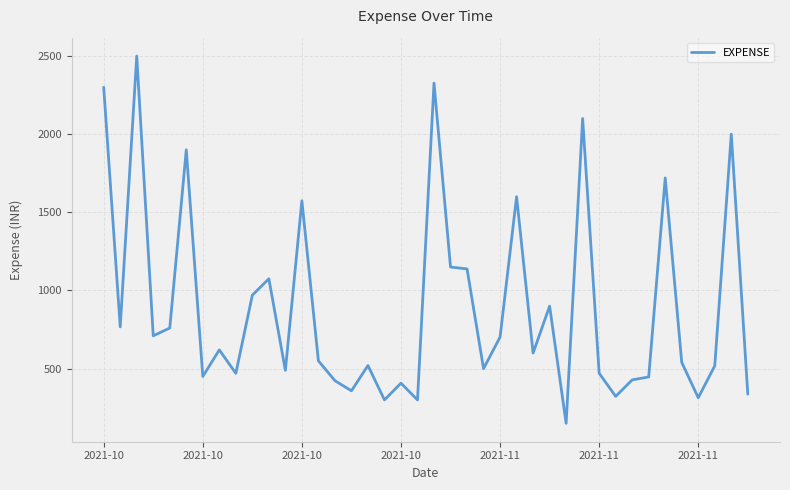

What is the difference between the maximum and minimum values?

2350.0